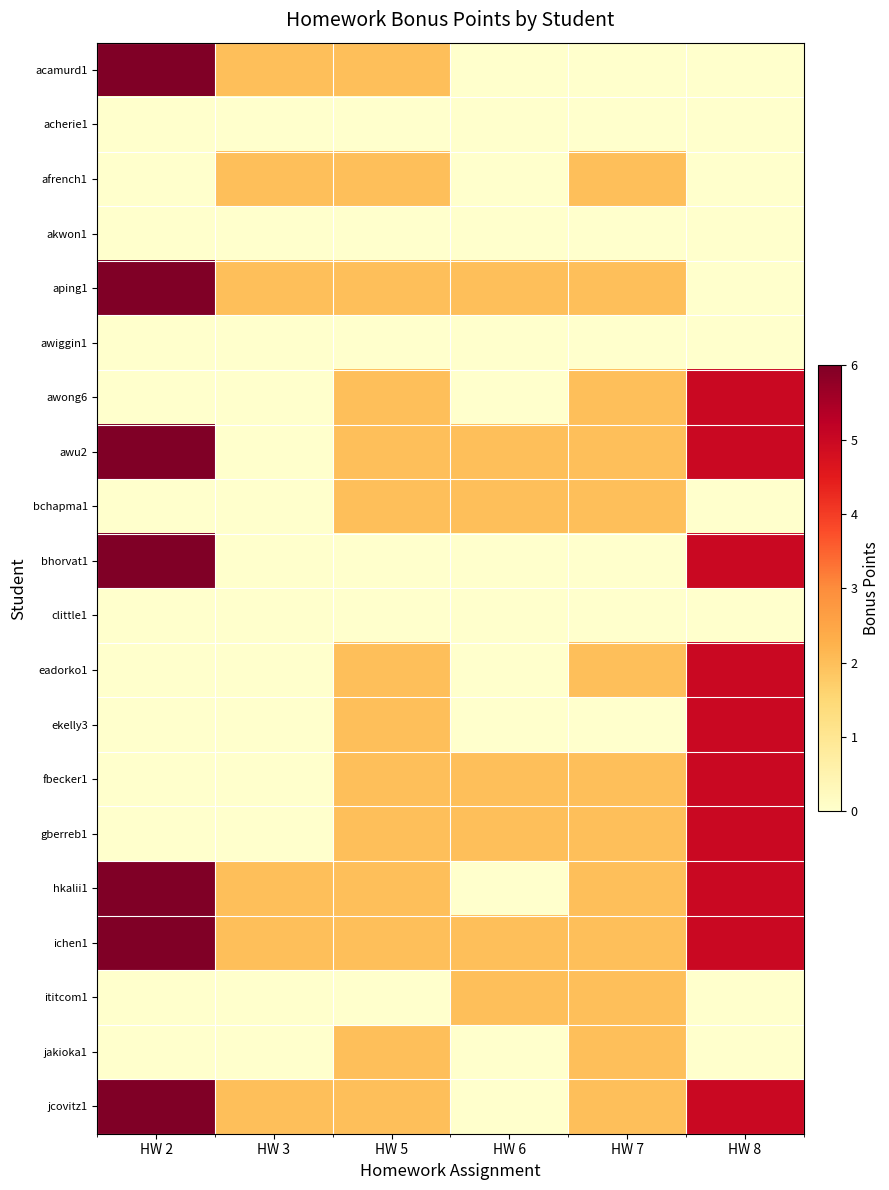

How many categories are shown in the chart?

6